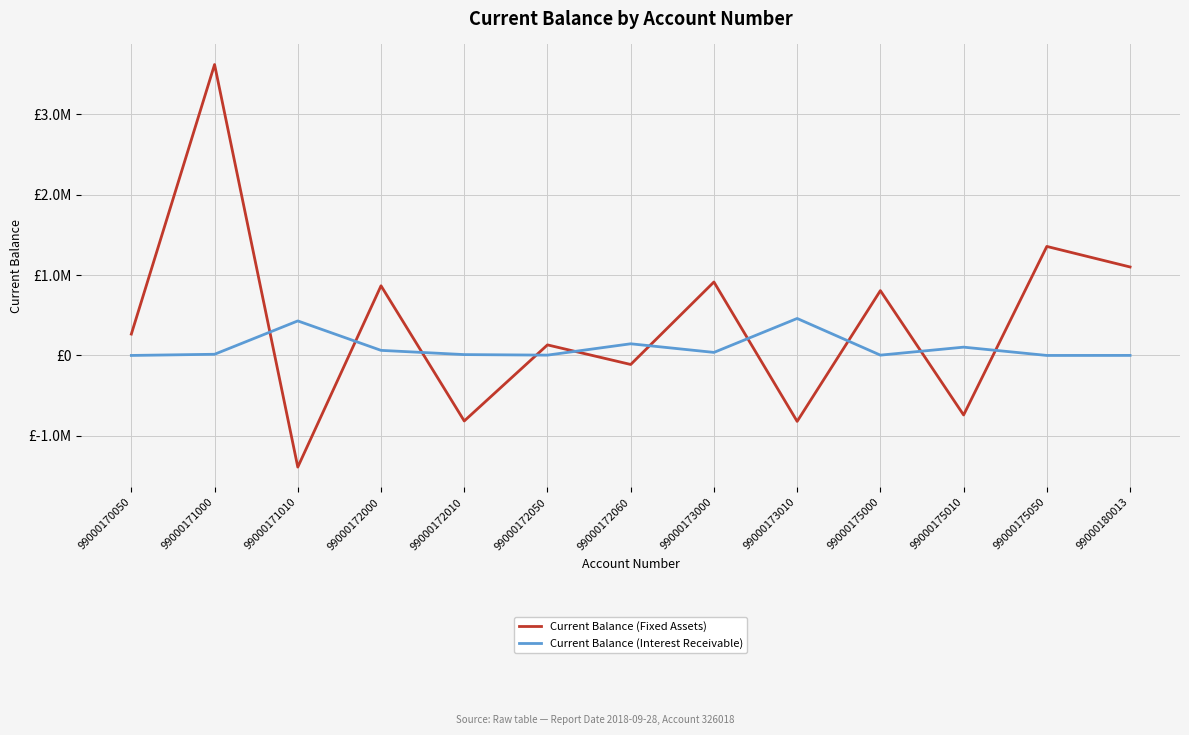

Does the chart have visible grid lines?

Yes